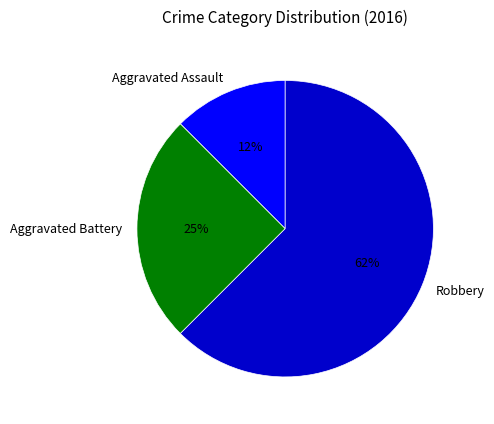

What is the ratio of the value at Robbery to the value at Aggravated Battery?

2.5